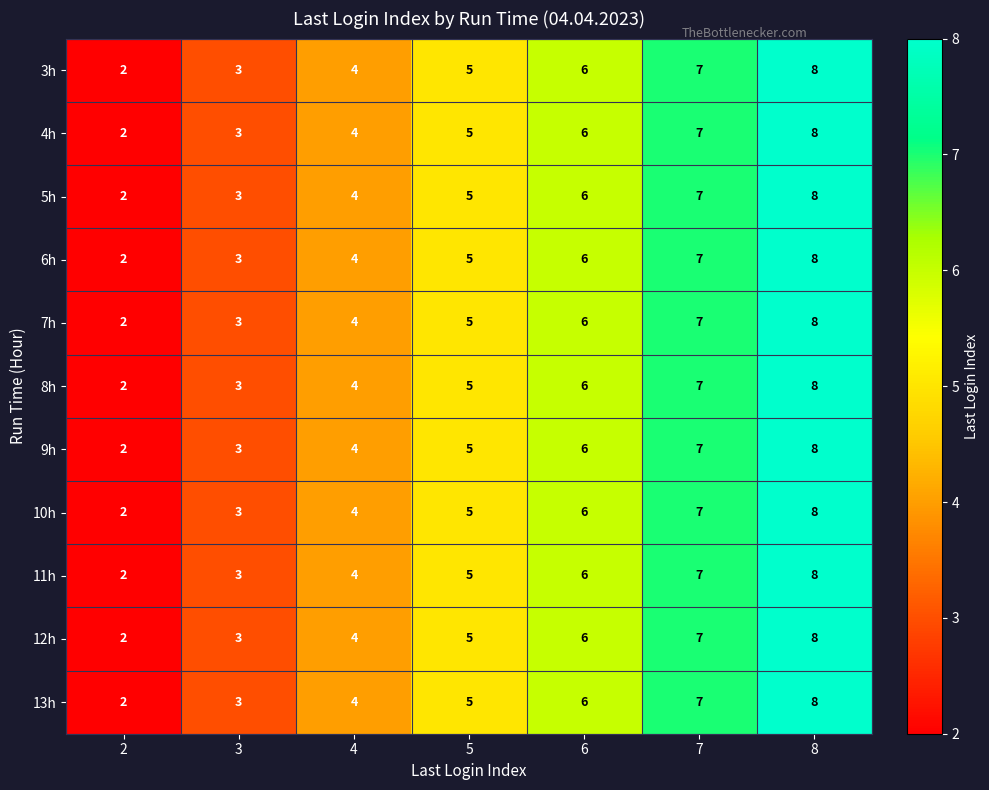

What is the average value of the 8h series?

5